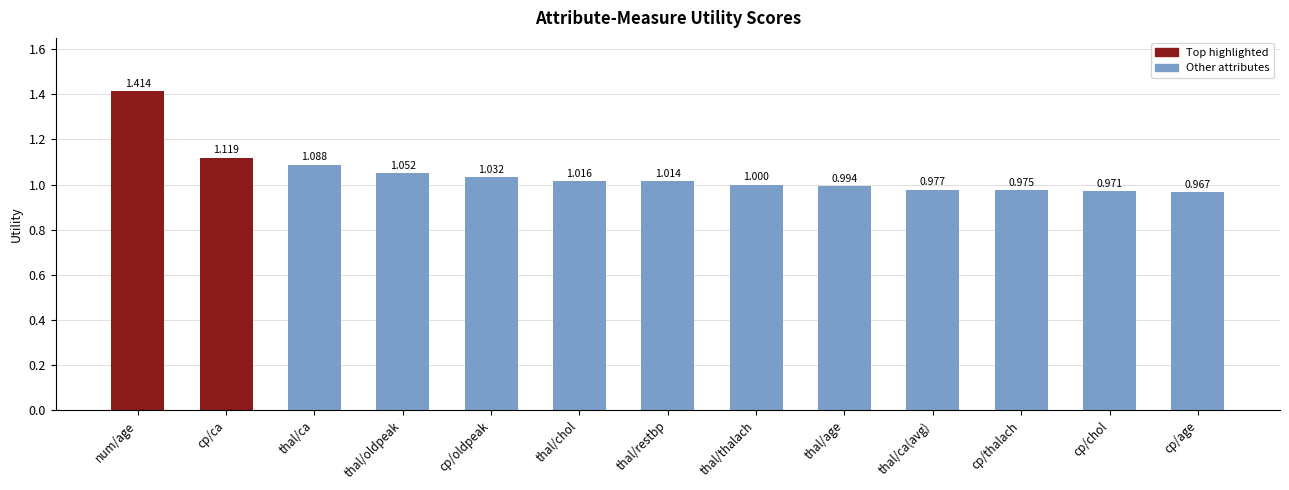

Which has a higher value, thal/thalach or thal/ca(avg)?

thal/thalach